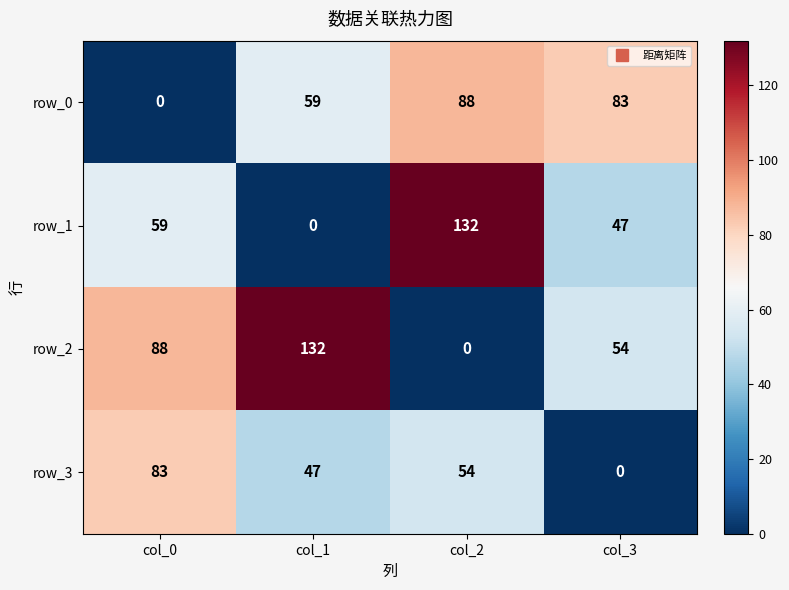

What is the maximum value for row_0?

88